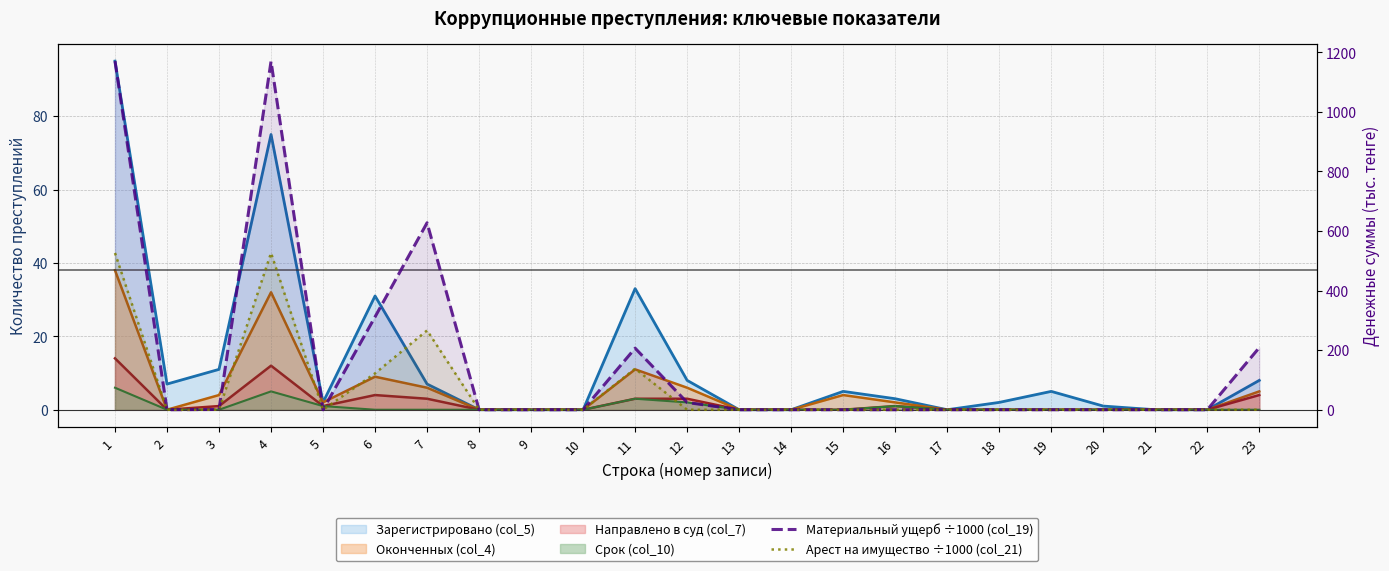

What is the average value of the Материальный ущерб ÷1000 (col_19) series?

161.8